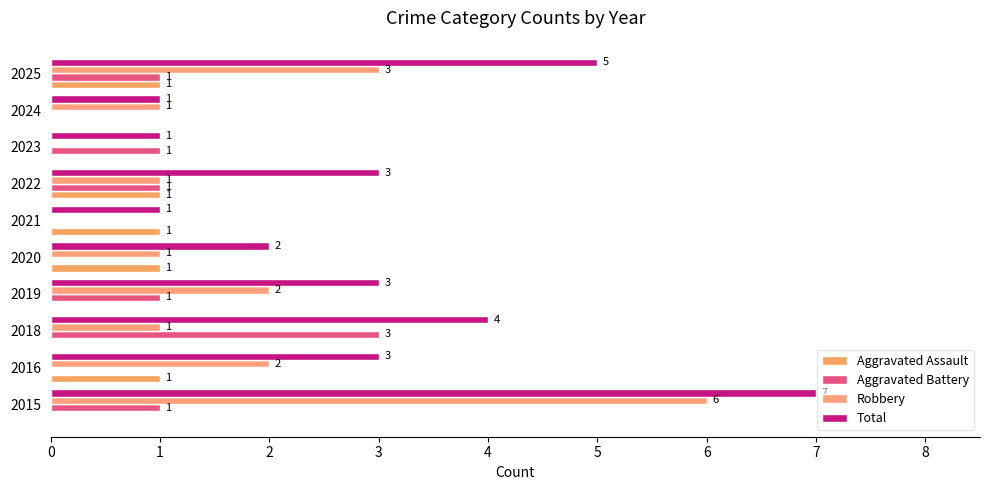

How many categories are shown in the chart?

10